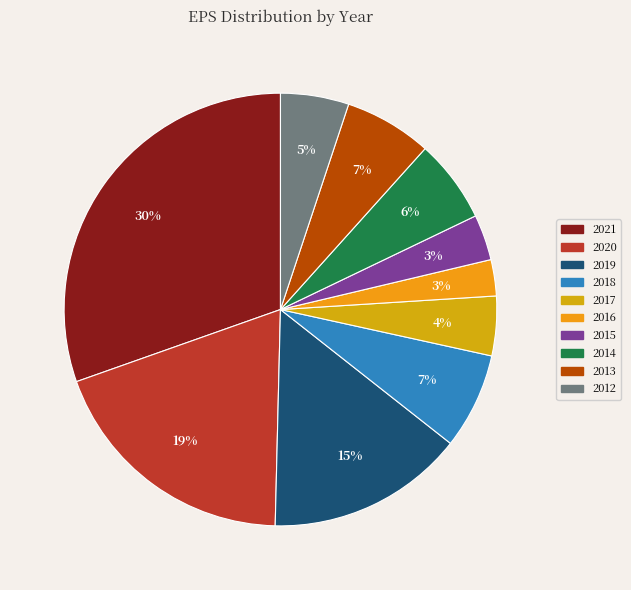

The 2019 slice represents 23% of the pie. True or false?

False